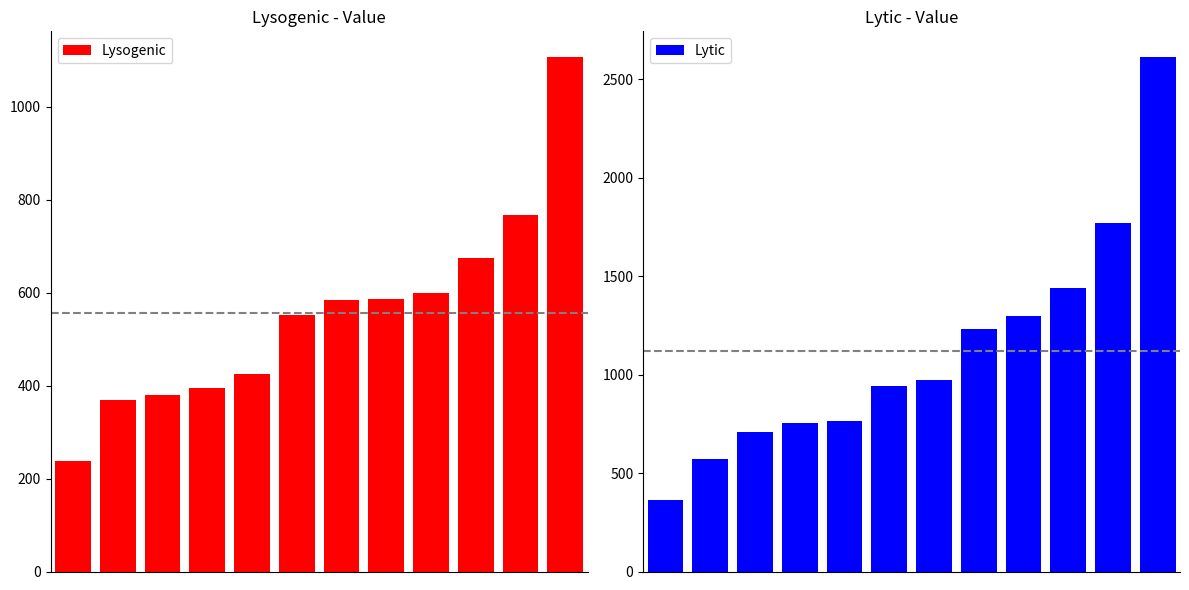

How many data points in Lytic are above 972?

5